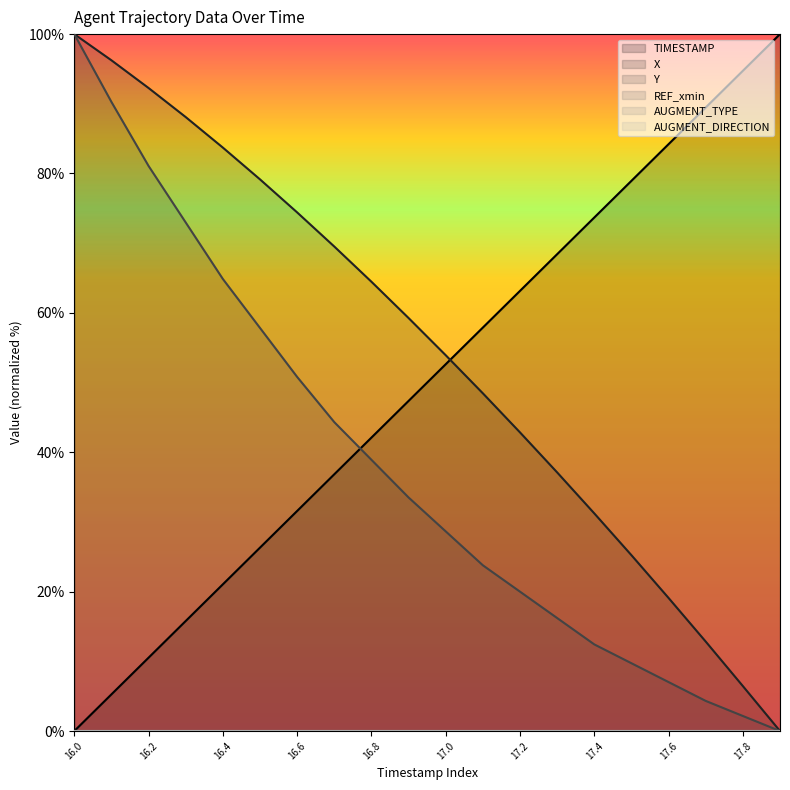

What is the greatest value displayed?

100.0